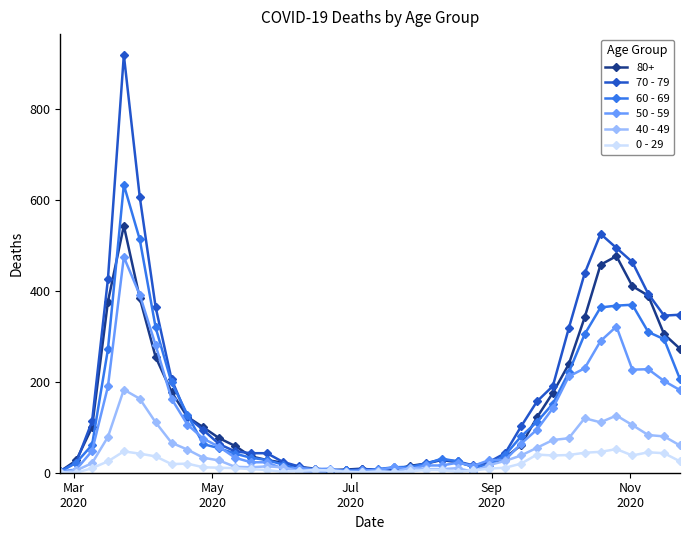

Count the number of data series in this chart.

6